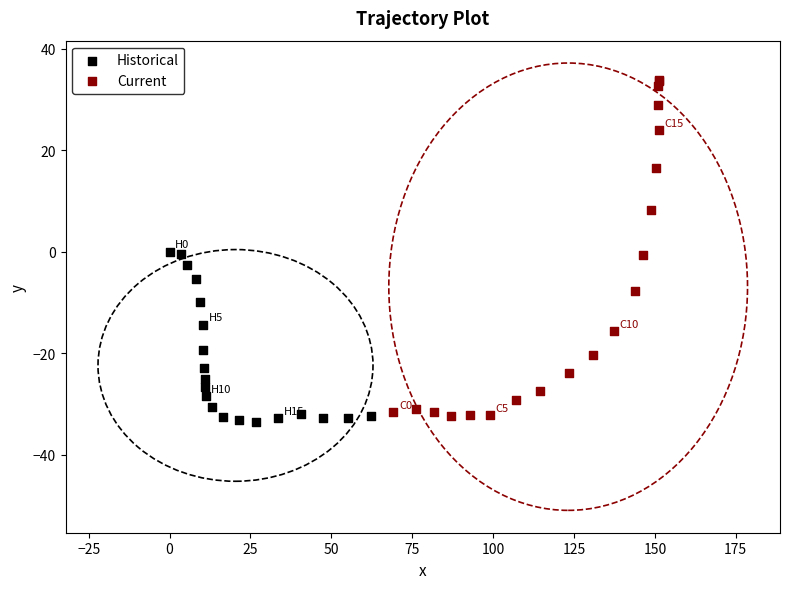

Which series reaches the maximum Y coordinate?

Current